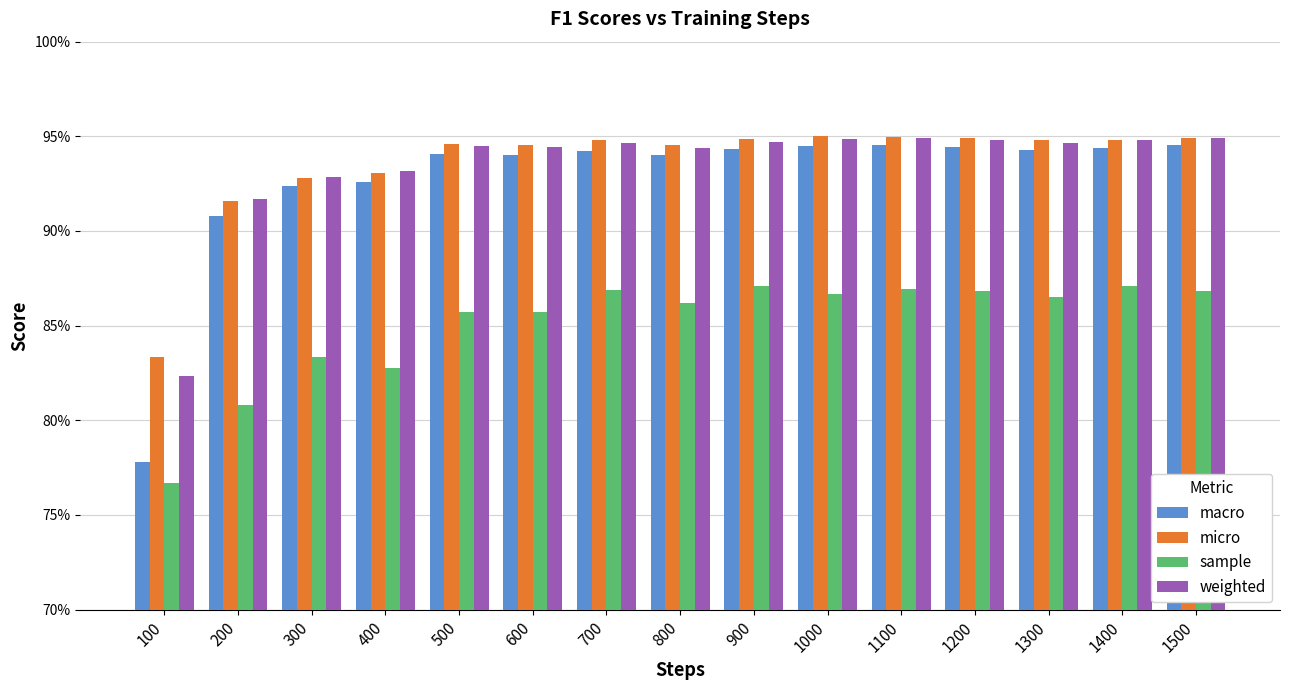

What are all the series names shown in the legend?

macro, micro, sample, weighted